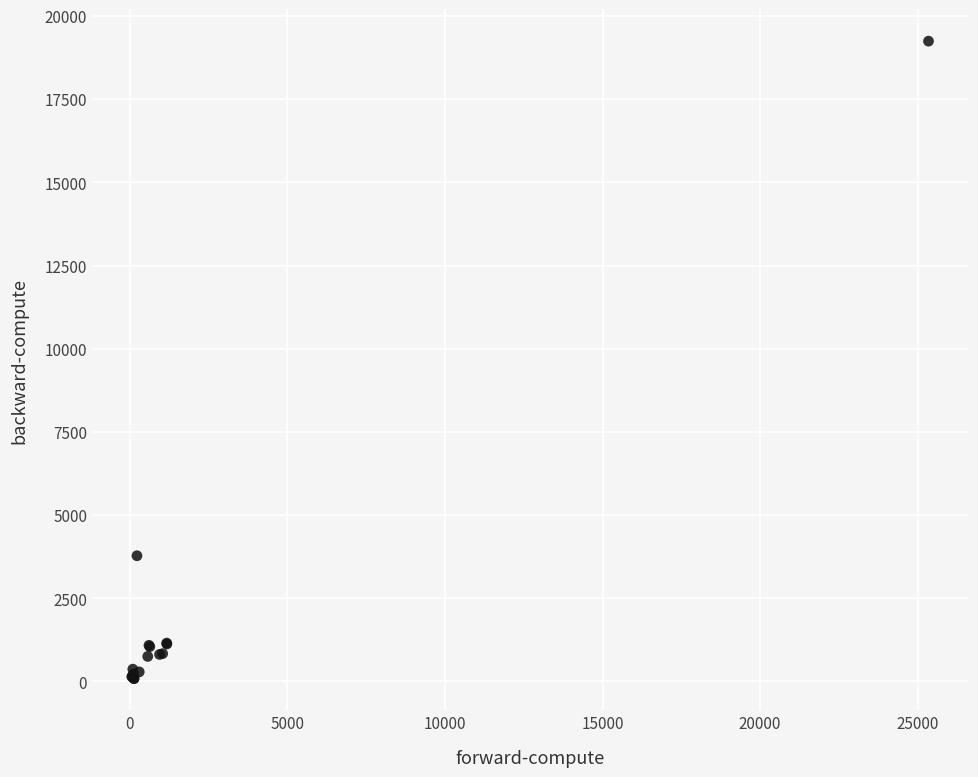

What Y value in the scatter plot is closest to 9665?

3778.5